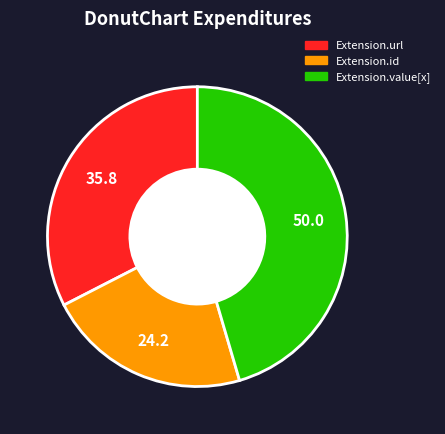

Does any single category account for the majority?

No